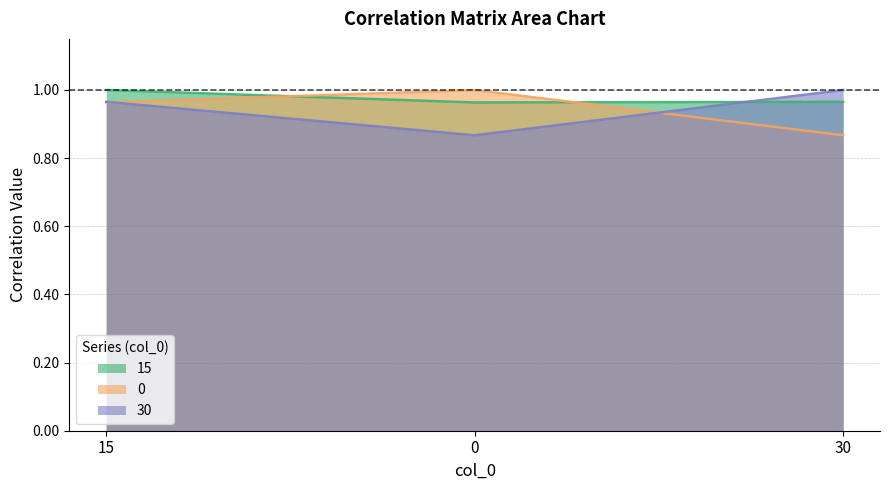

What is the total value across all series at 15?

2.9